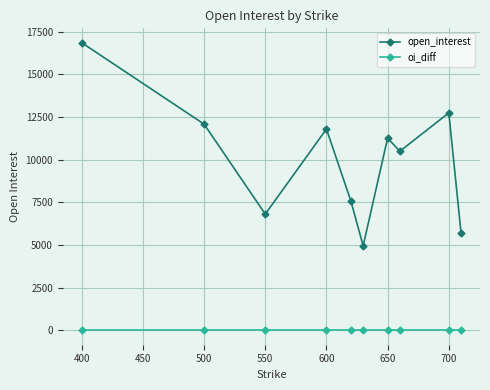

True or false: open_interest has more than 1 interior local peaks.

True